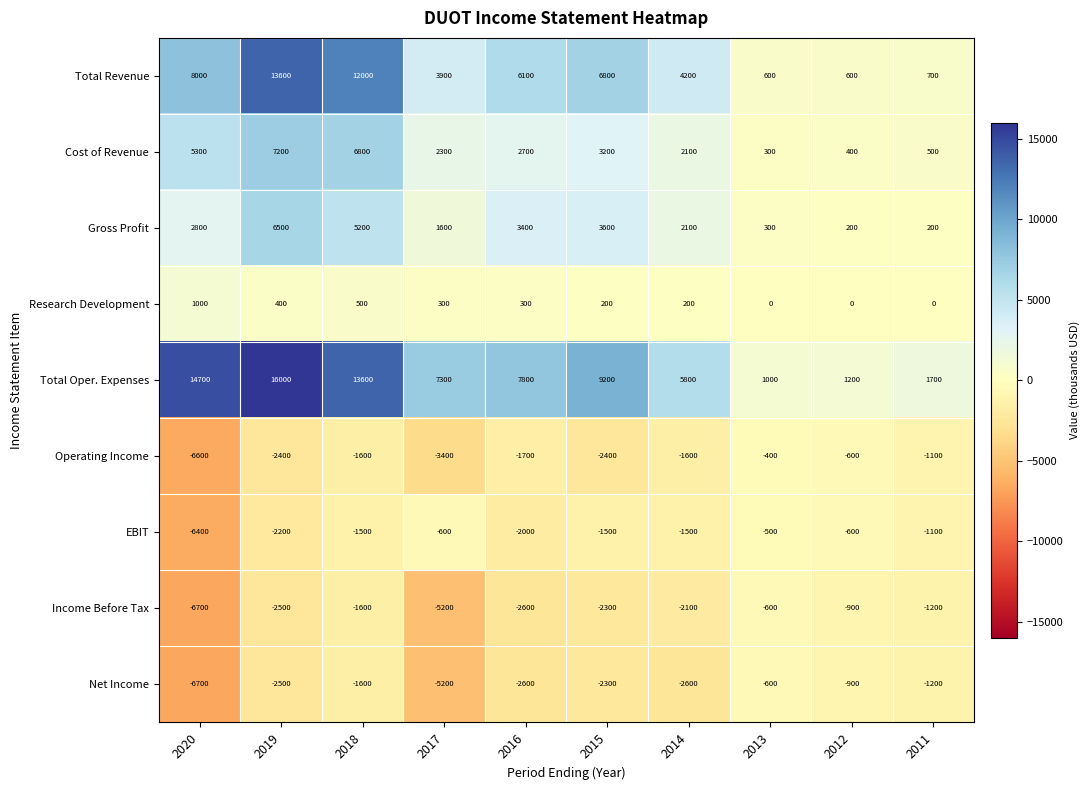

Which series changed the most between 2020 and 2013?

Total Oper. Expenses